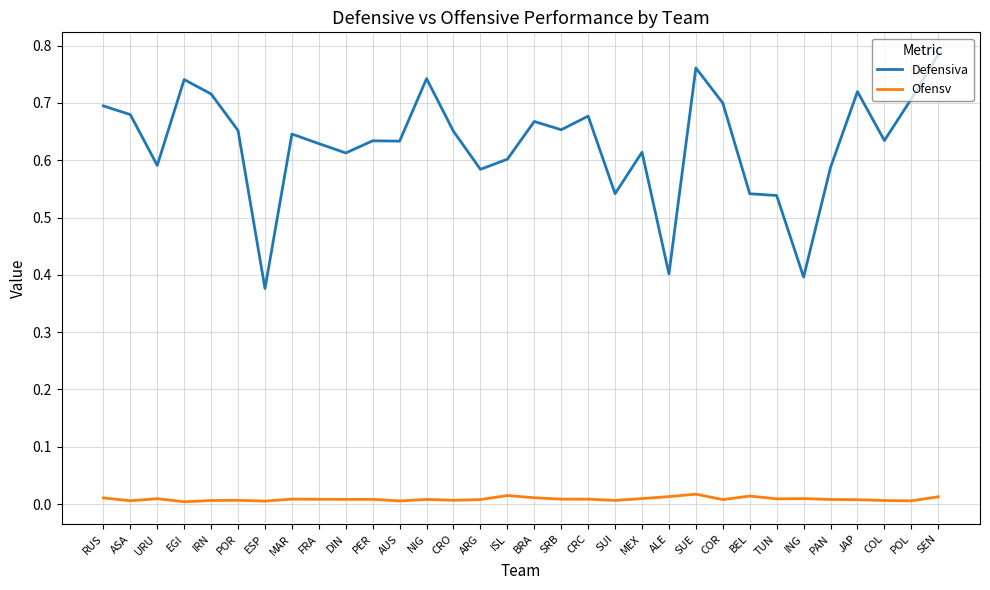

Which series has the widest spread of values?

Defensiva